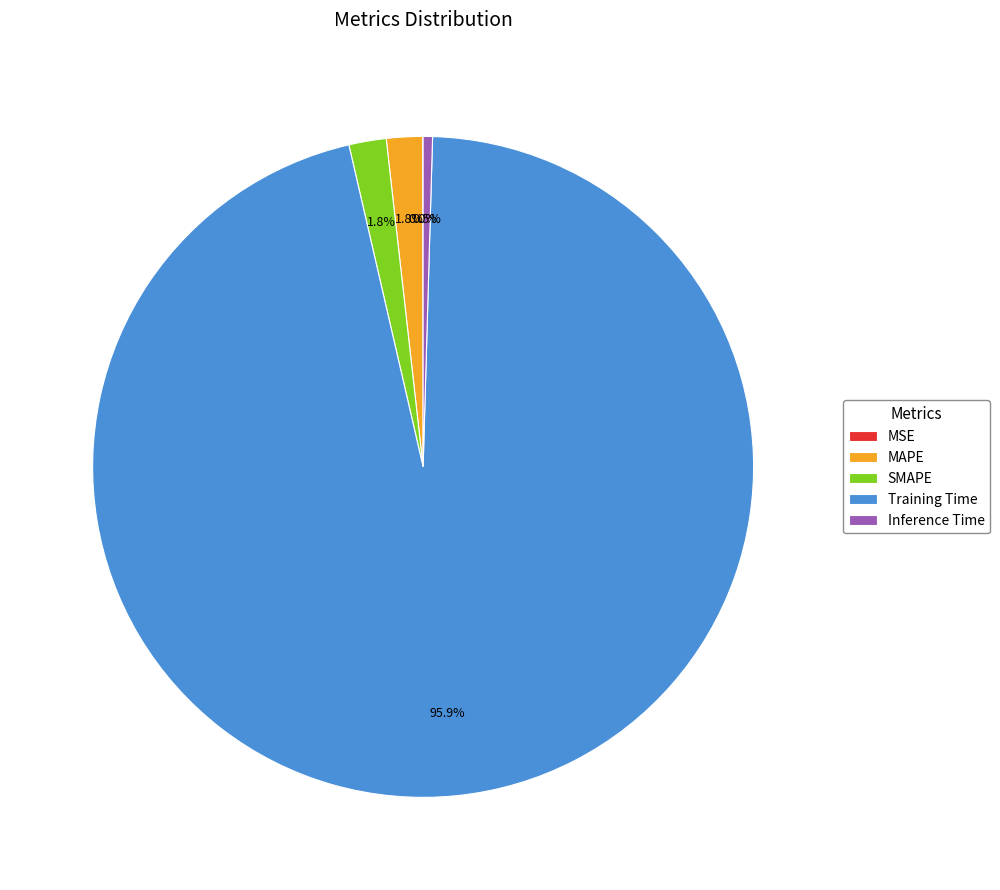

Between MAPE and Inference Time, which is larger?

MAPE